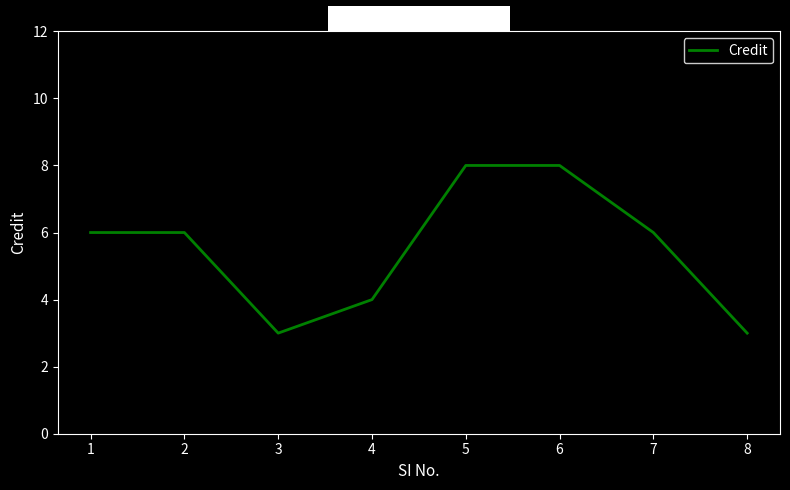

What is the approximate value at 4?

4